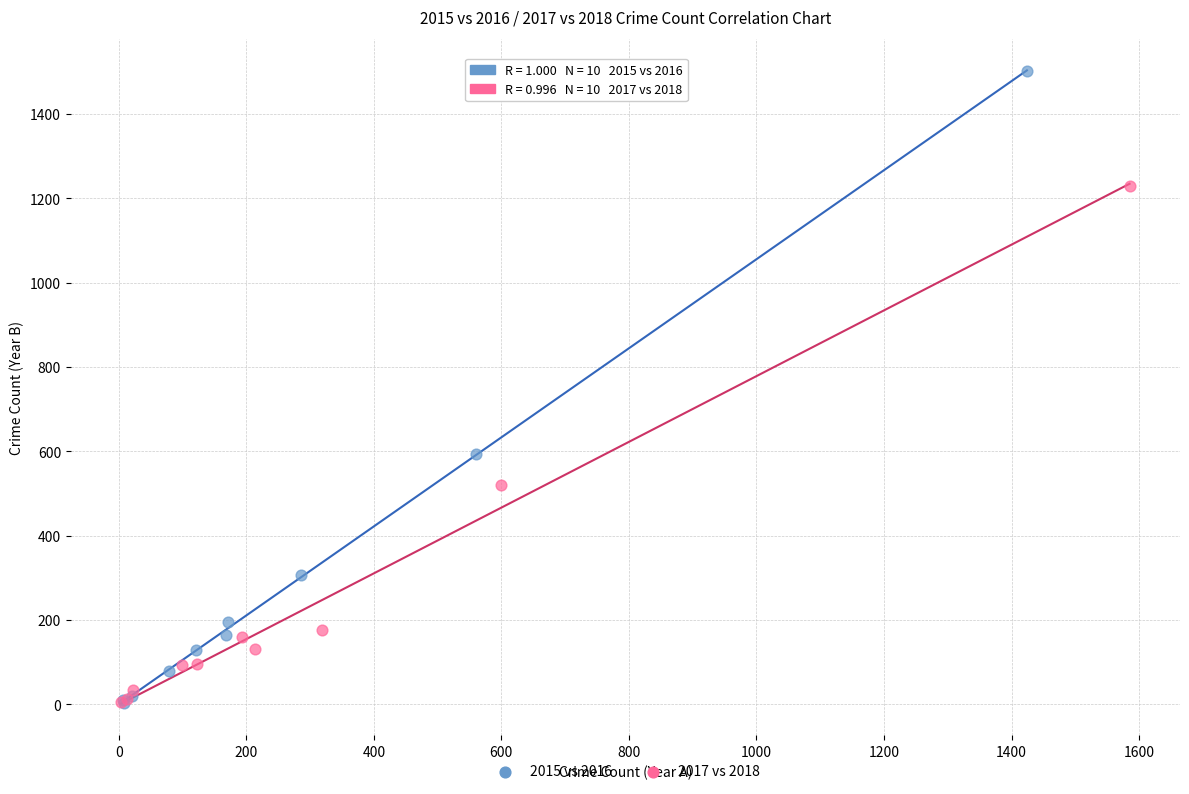

Which series contains the highest Y value?

2015 vs 2016